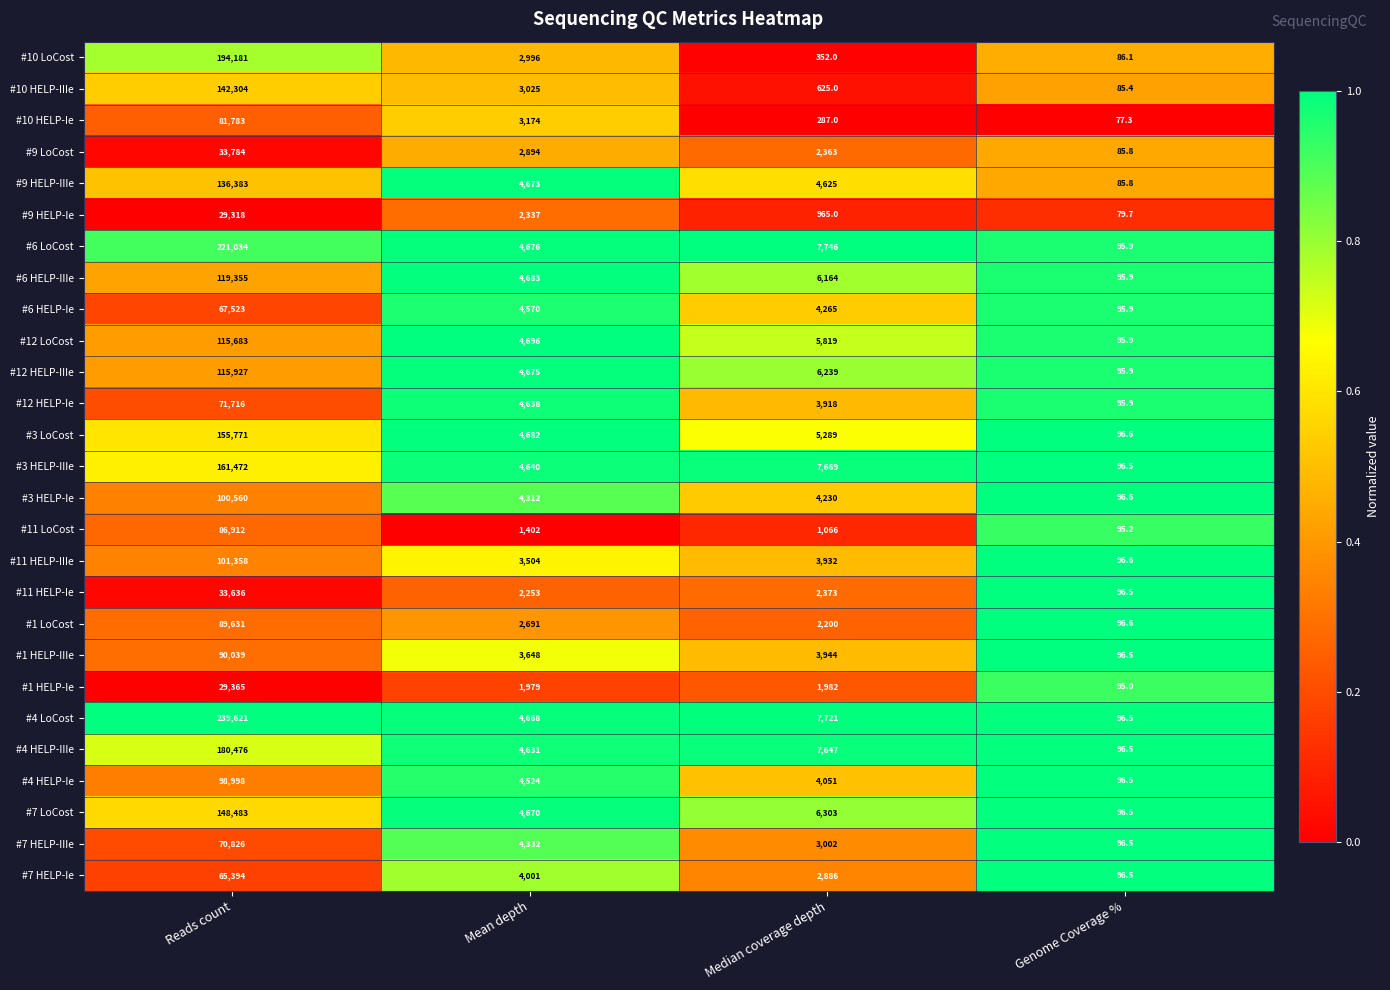

Where is #4 HELP-IIIe nearest to the value 90286?

Median coverage depth